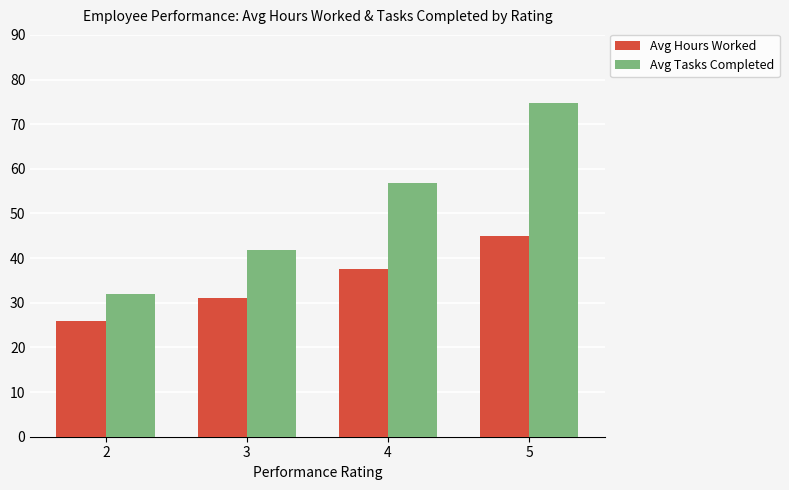

The Avg Tasks Completed series shows 32.0 at 2. True or false?

True